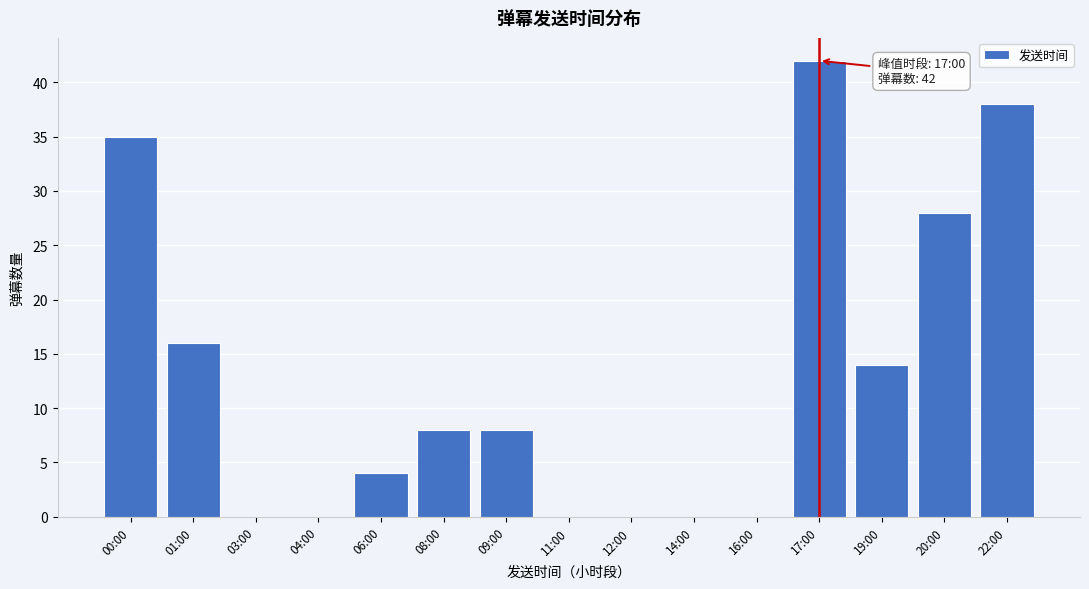

Reading left to right, list all the values displayed in this chart.

00:00=35	01:00=16	03:00=0	04:00=0	06:00=4	08:00=8	09:00=8	11:00=0	12:00=0	14:00=0	16:00=0	17:00=42	19:00=14	20:00=28	22:00=38